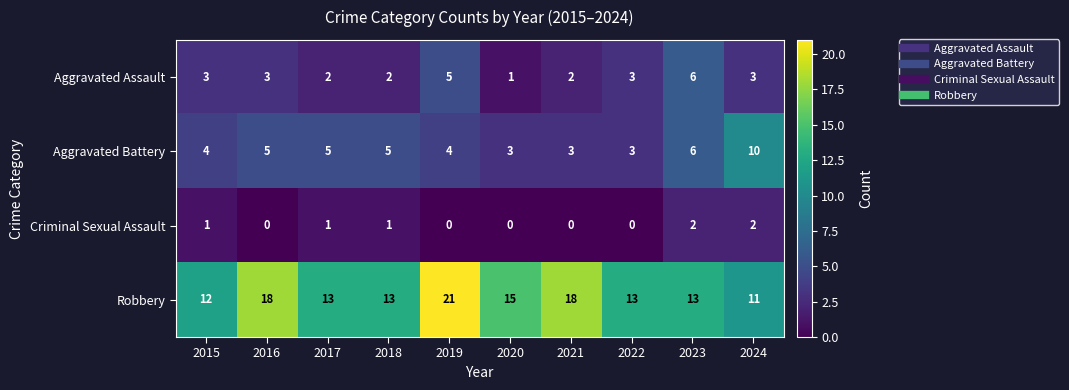

How many data points in Criminal Sexual Assault are less than 1?

5